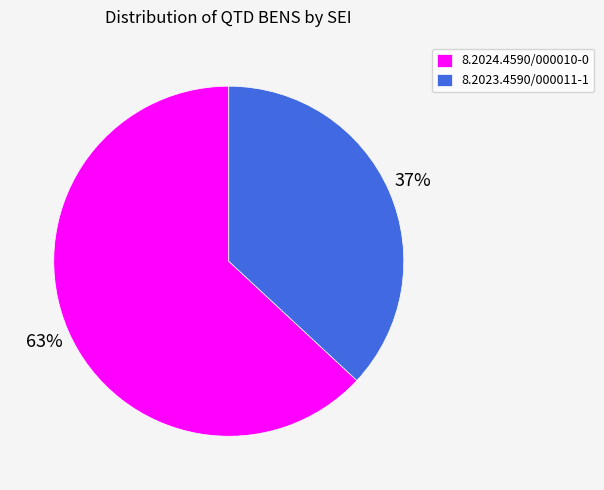

Rank the categories by value from highest to lowest.

8.2024.4590/000010-0, 8.2023.4590/000011-1